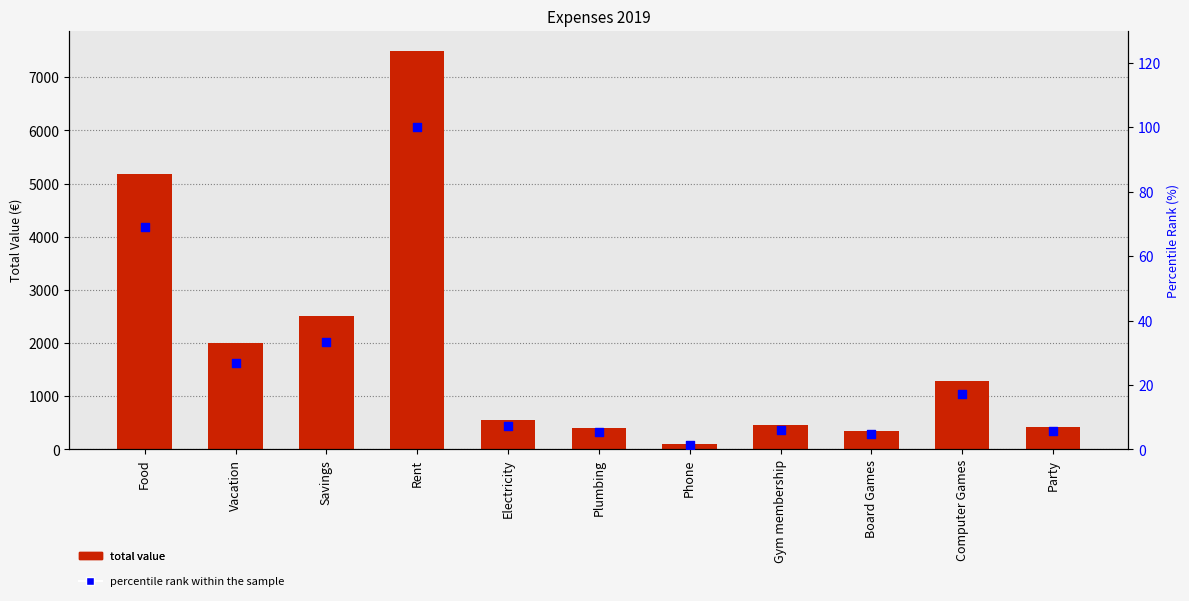

At how many categories does at least one series exceed 2326?

3